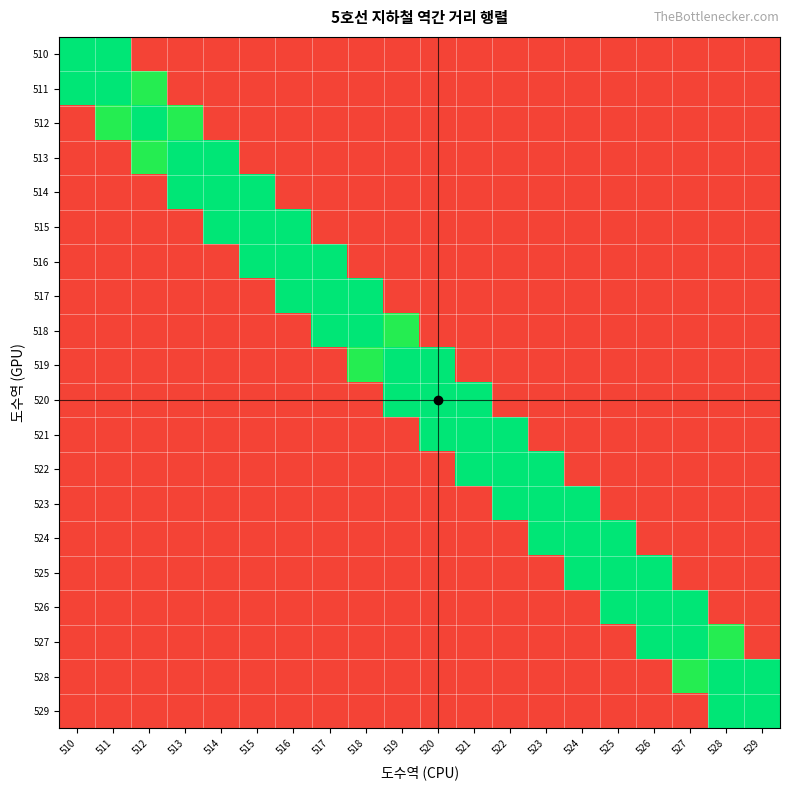

Rank the series at 511 from highest to lowest value.

513, 514, 515, 516, 517, 518, 519, 520, 521, 522, 523, 524, 525, 526, 527, 528, 529, 512, 510, 511